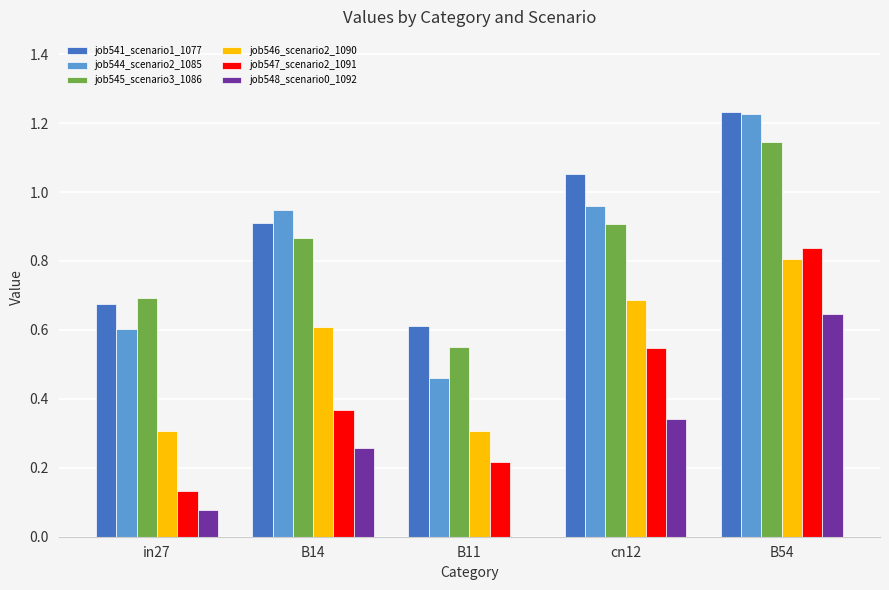

Is it true that job546_scenario2_1090 equals 0.6 at B14?

True